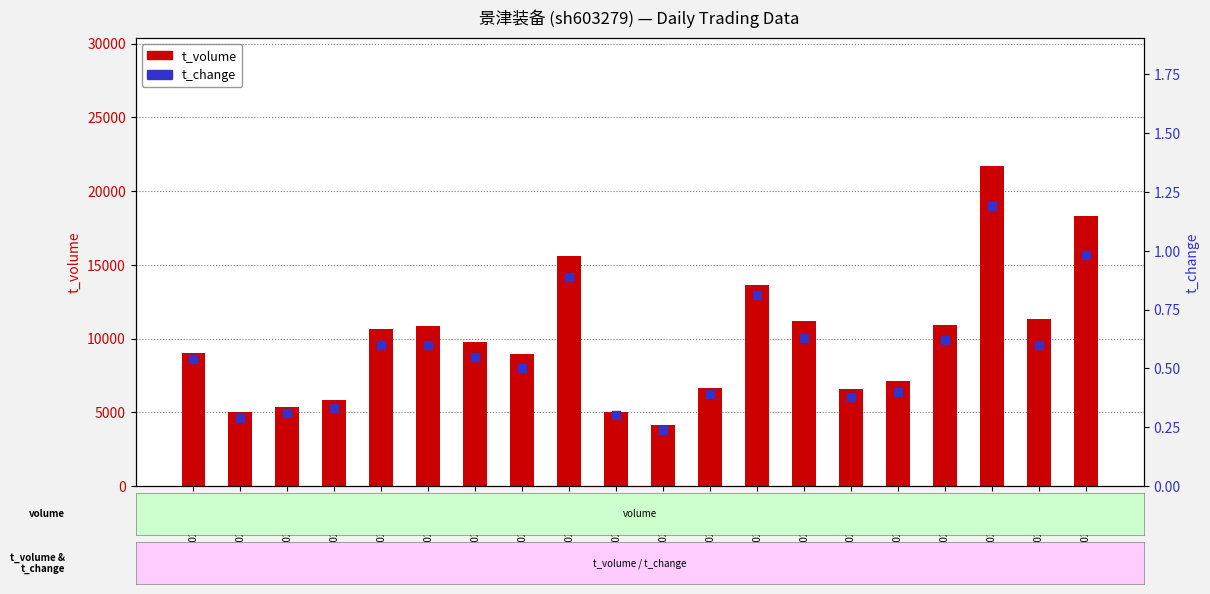

Which series contains the lowest Y value?

t_change